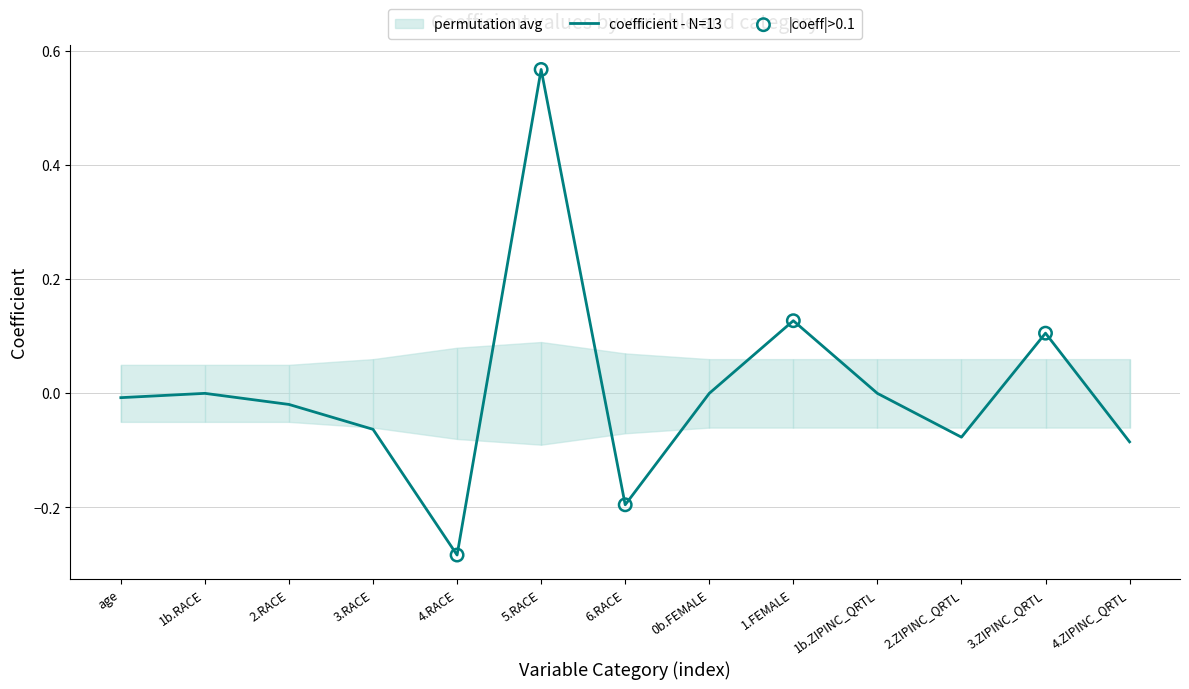

Which series contains the lowest Y value?

coefficient